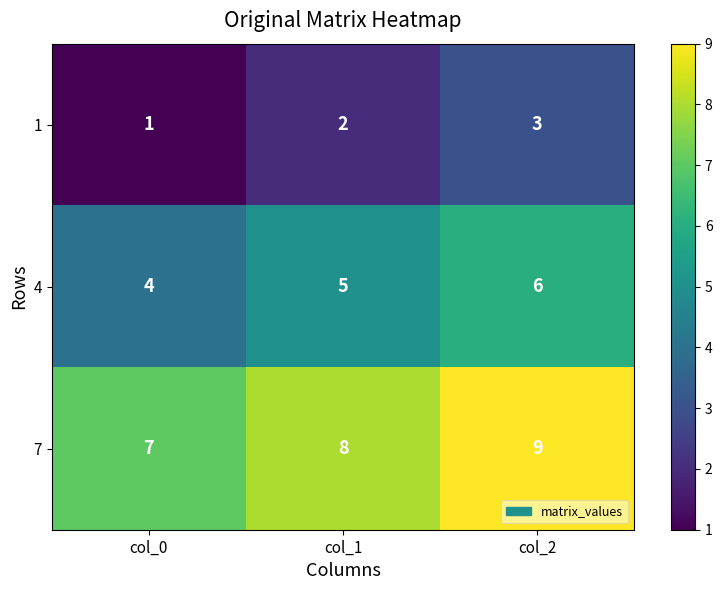

Reading right to left, list all the values displayed in this chart.

1: 3	2	1
4: 6	5	4
7: 9	8	7